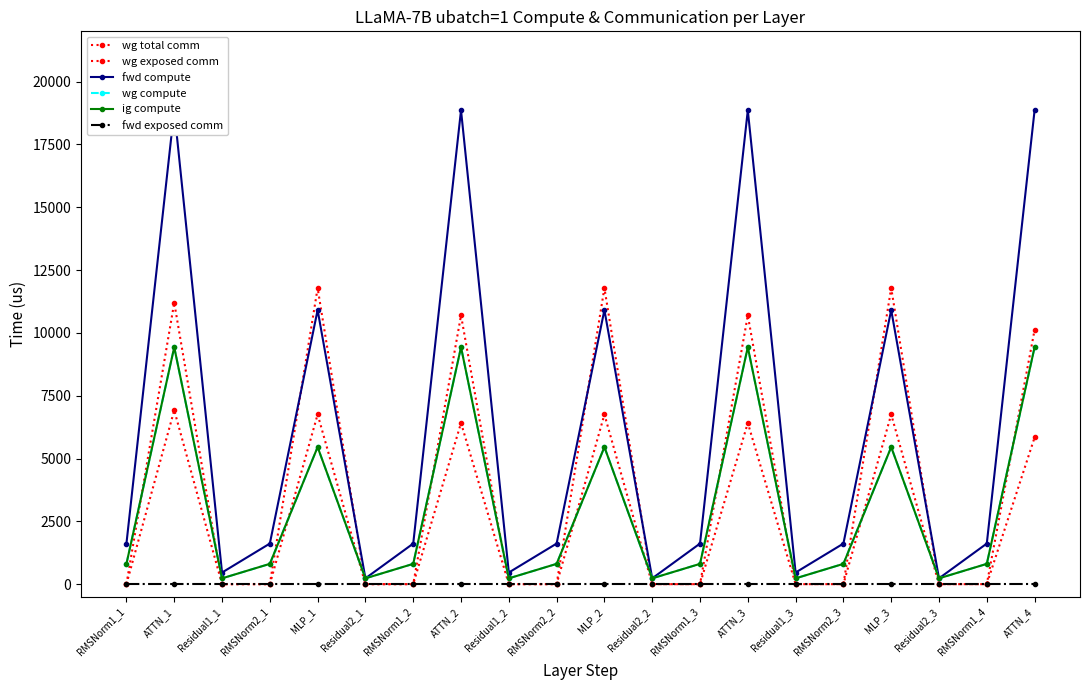

The value of fwd compute at MLP_1 is 10910.5. True or false?

True